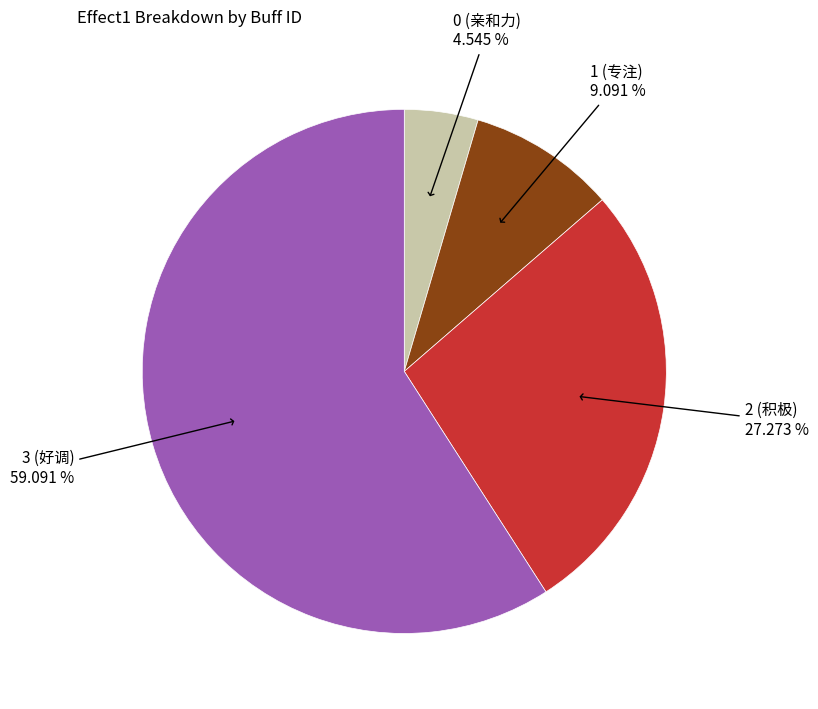

What is the majority slice?

3 (好调)